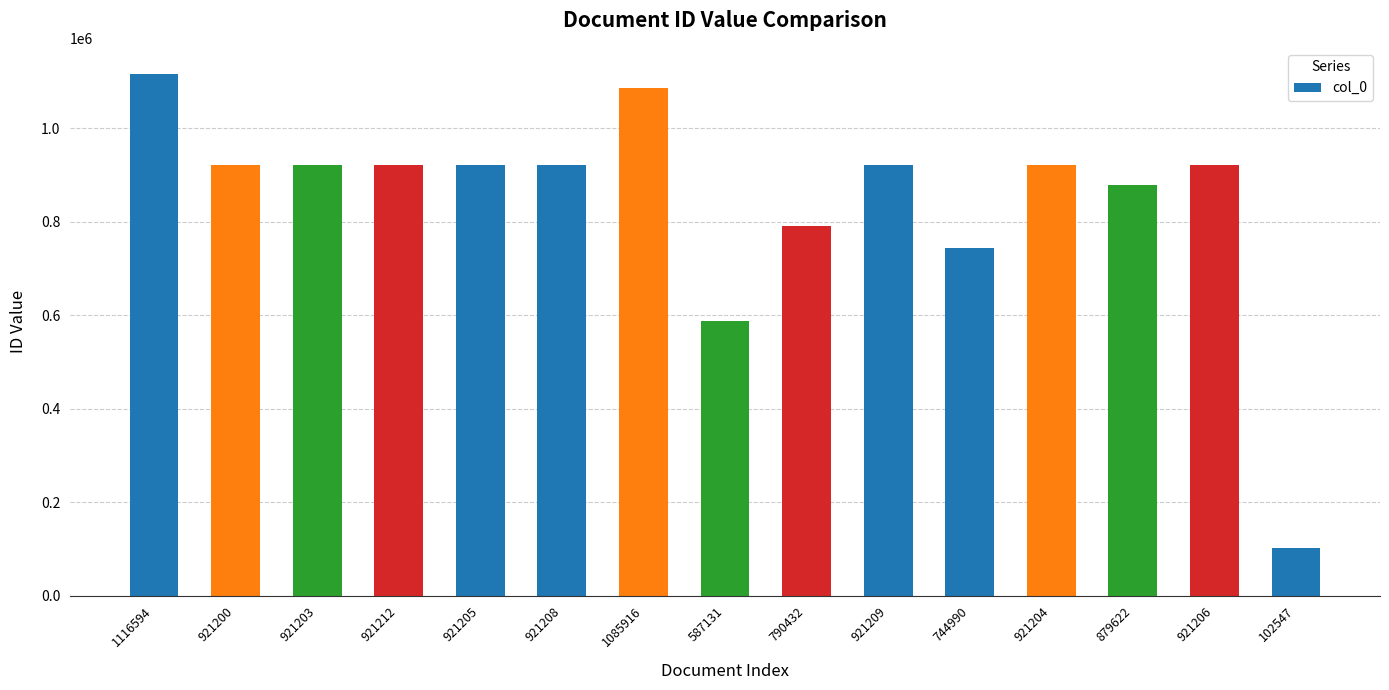

How many bars are there in total?

15